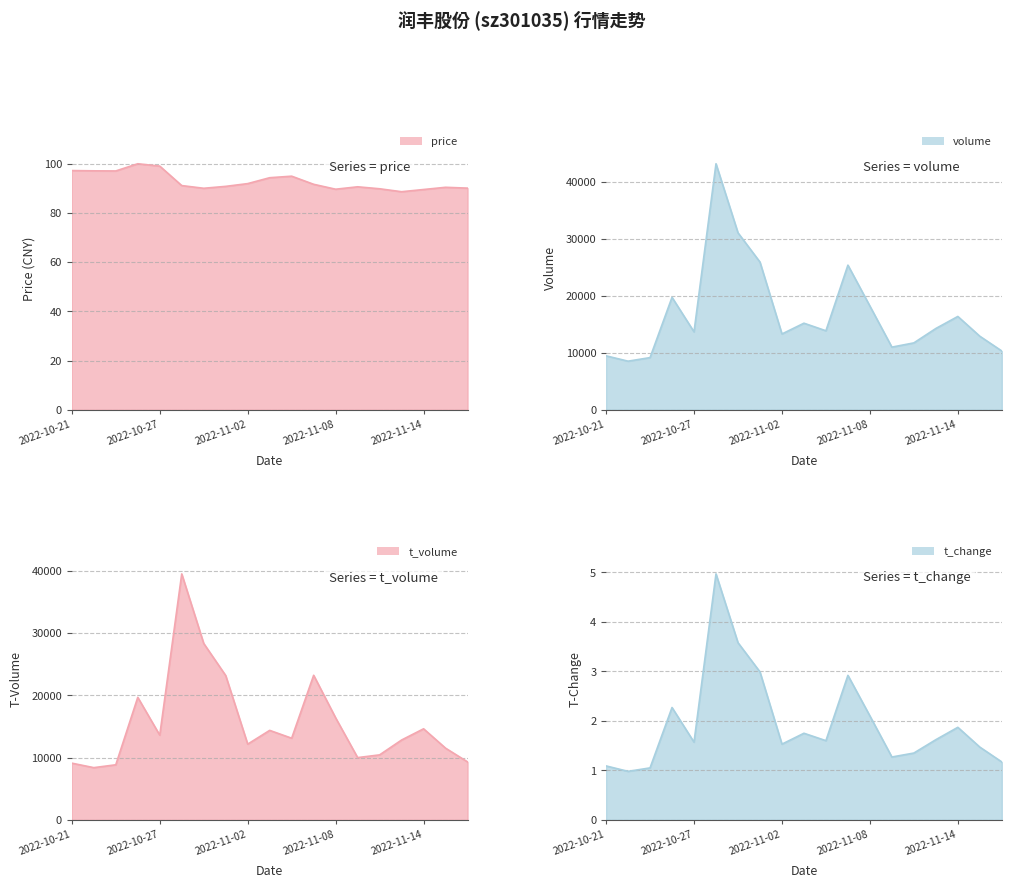

How many series are shown in this chart?

4